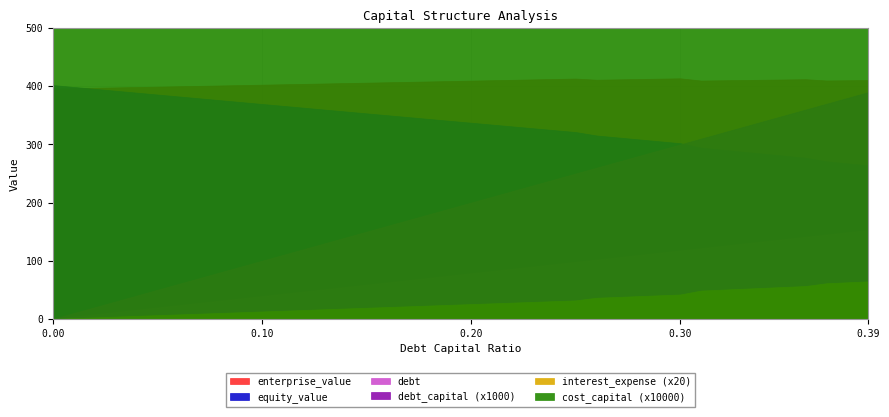

What is the lowest value of the cost_capital series?

0.1